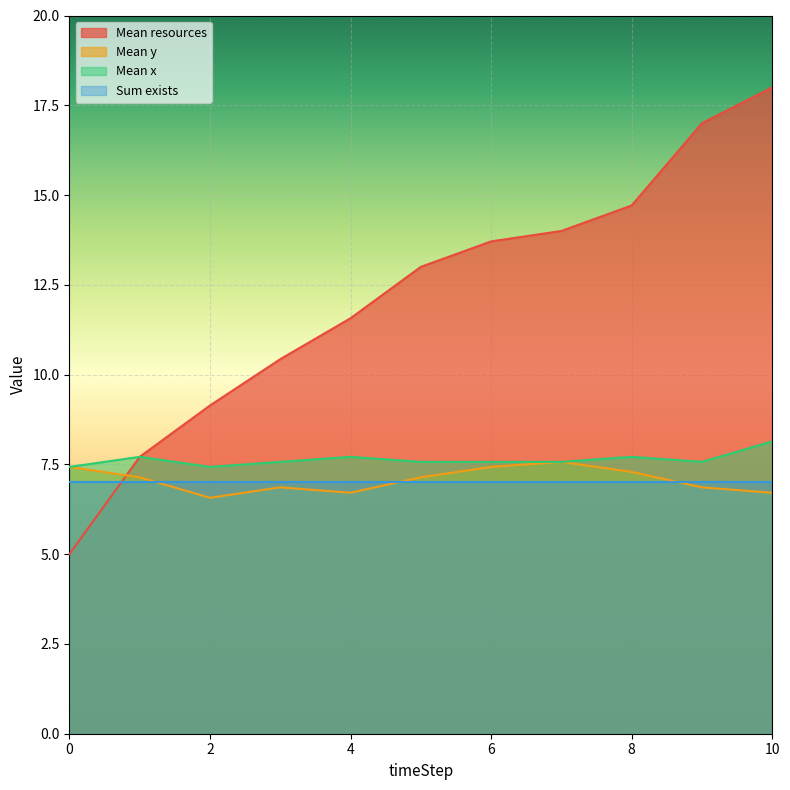

What is the smallest value displayed?

5.0